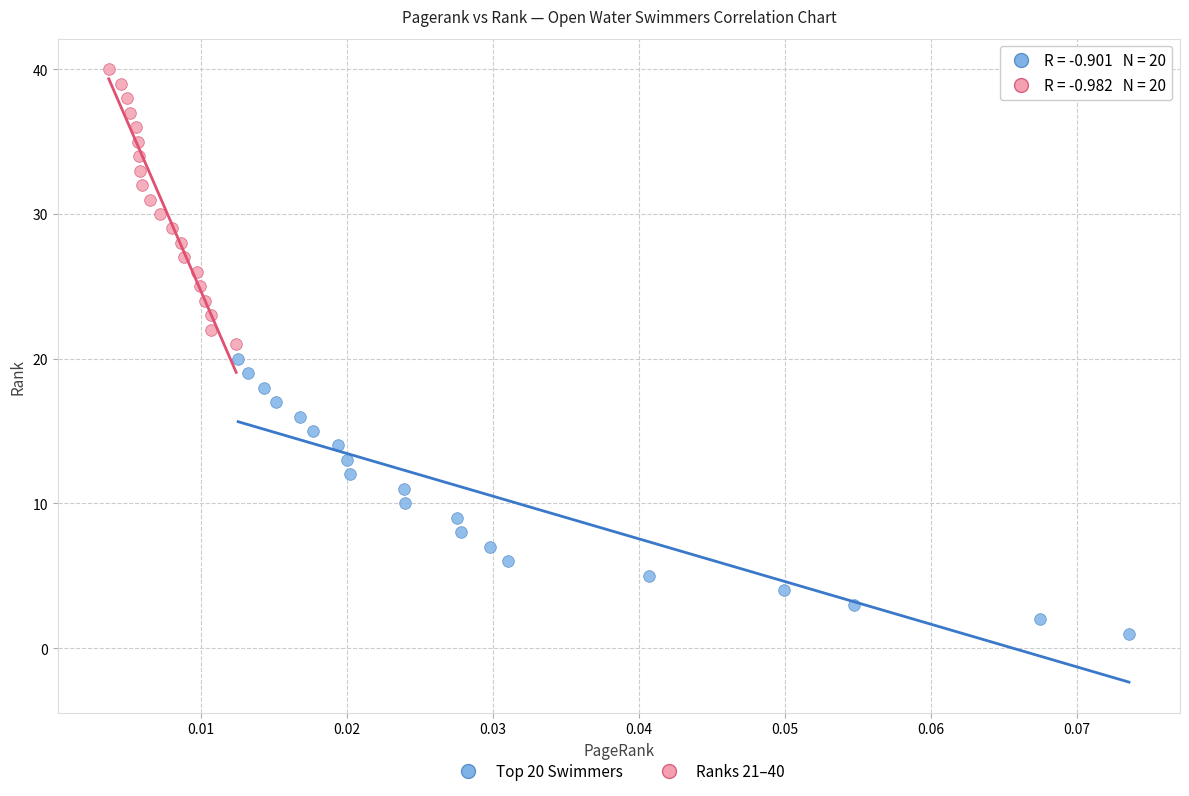

Which series contains the lowest Y value?

Top 20 Swimmers